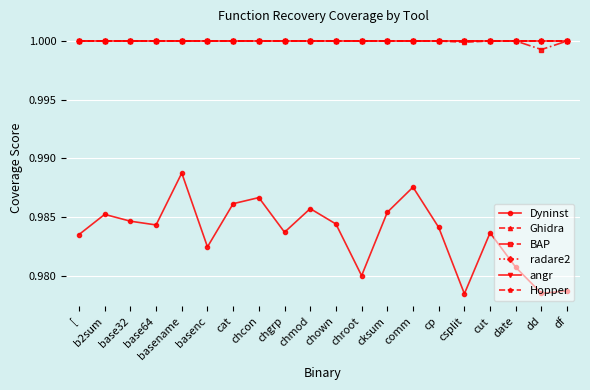

What value does the angr series have at cp?

1.0